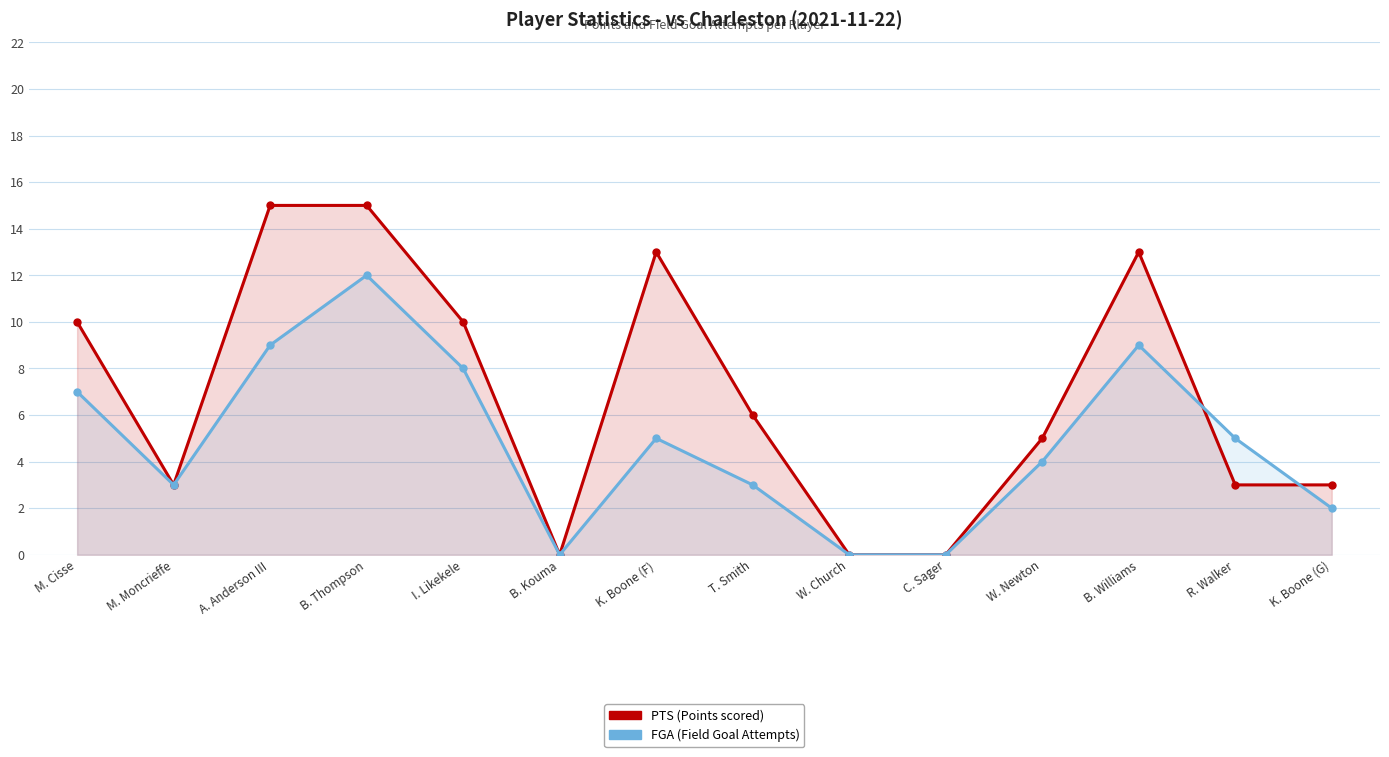

In FGA, how many points are lower than both neighbors (excluding endpoints)?

2